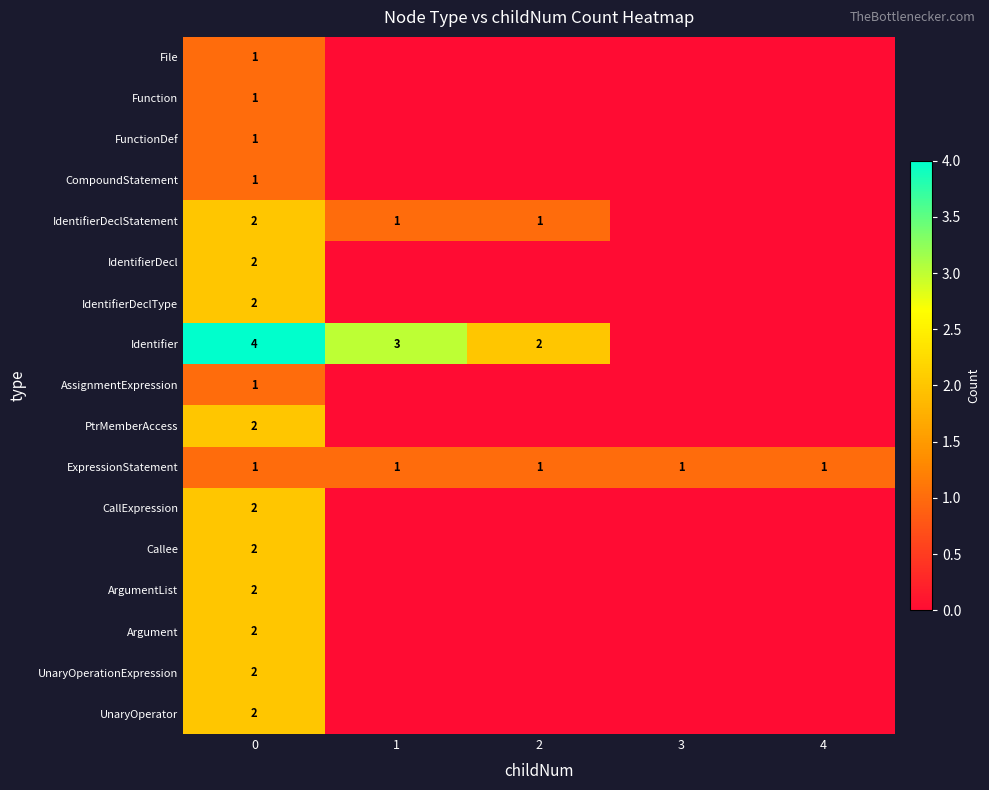

At how many categories does at least one series exceed 1?

3